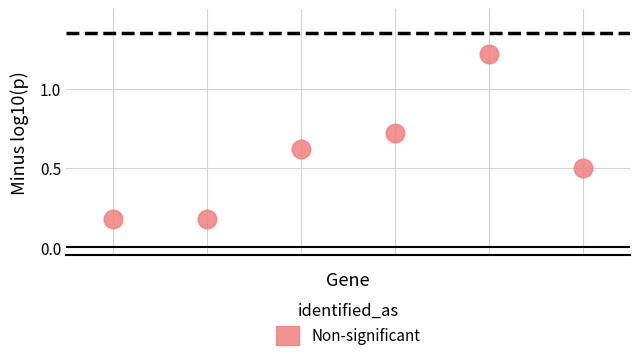

What is the range of Y values (max minus min)?

1.0